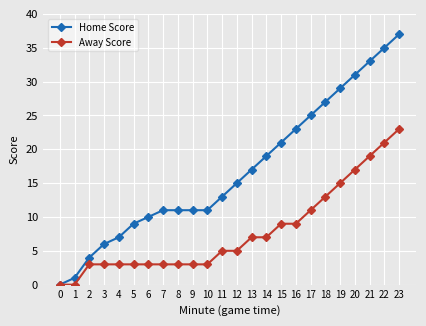

Rank the series by their average value, from highest to lowest.

Home Score, Away Score